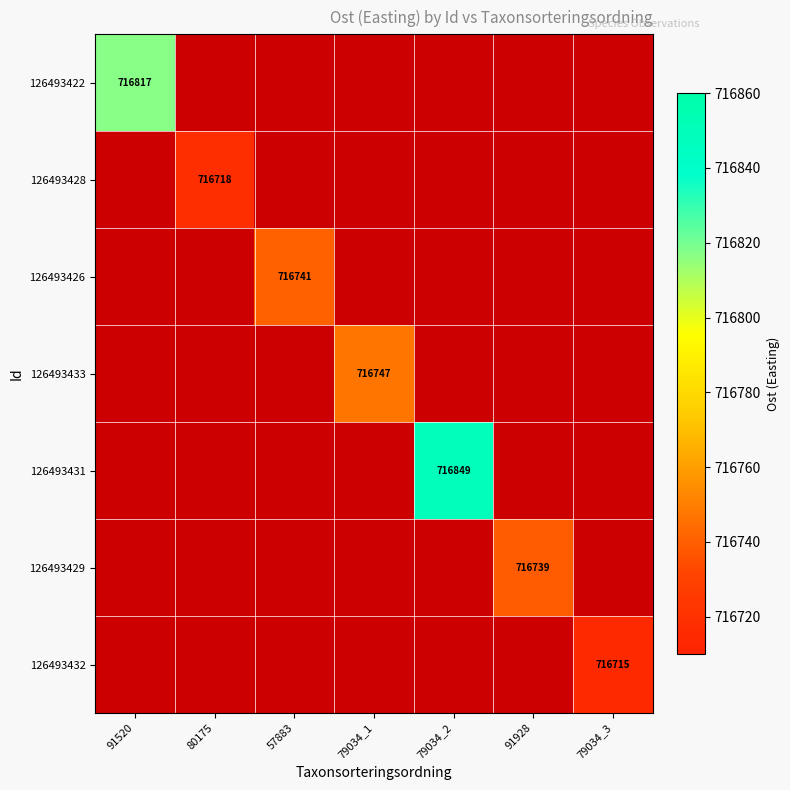

How many positive values does the 126493433 series have?

1